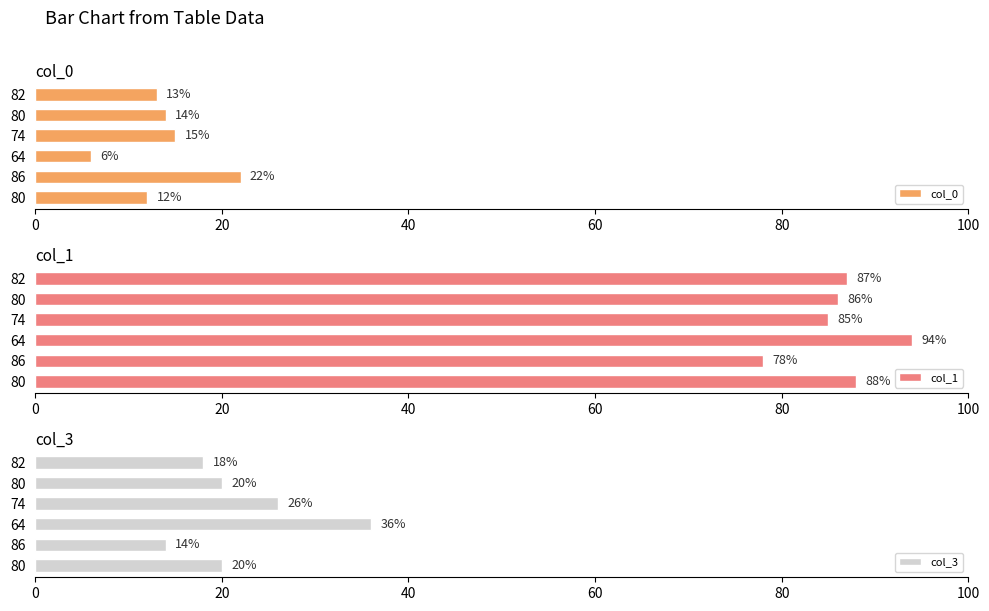

How many data points in col_3 are above 20?

2